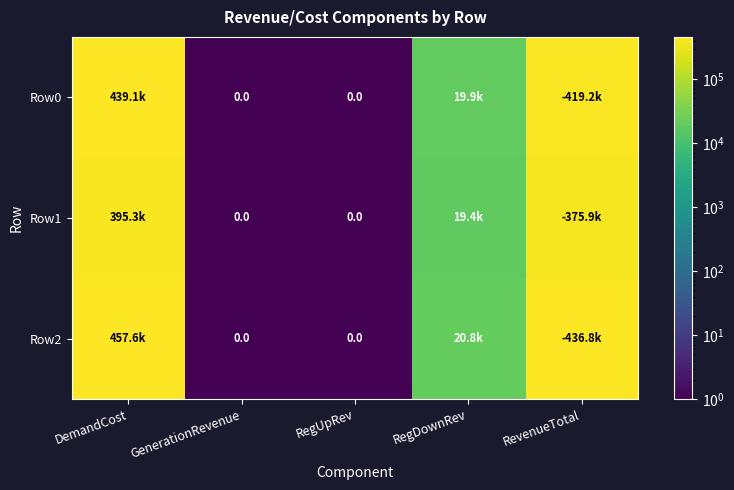

What is the highest value of the Row2 series?

457600.3